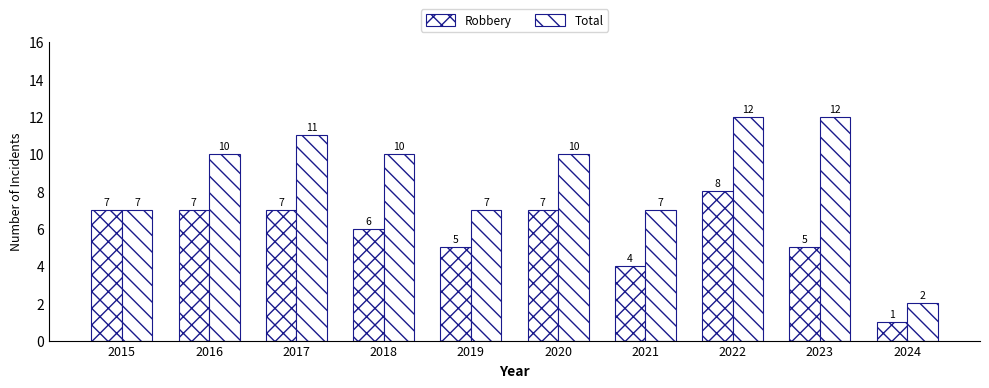

Are the bars grouped side by side (vs. stacked)?

Yes